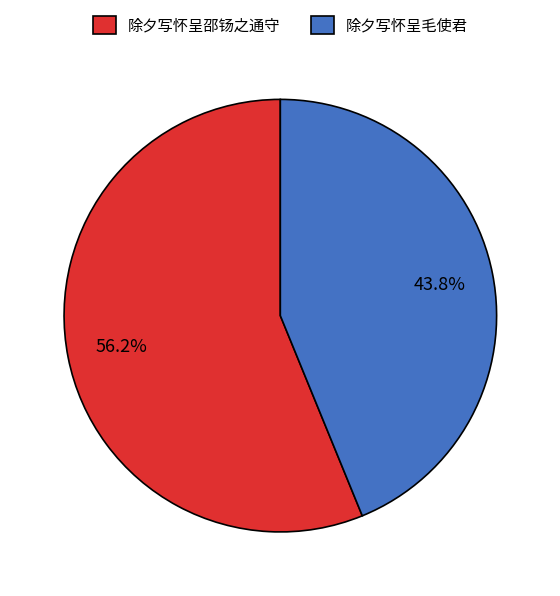

To the nearest percent, what portion does 除夕写怀呈邵钖之通守 represent?

56%